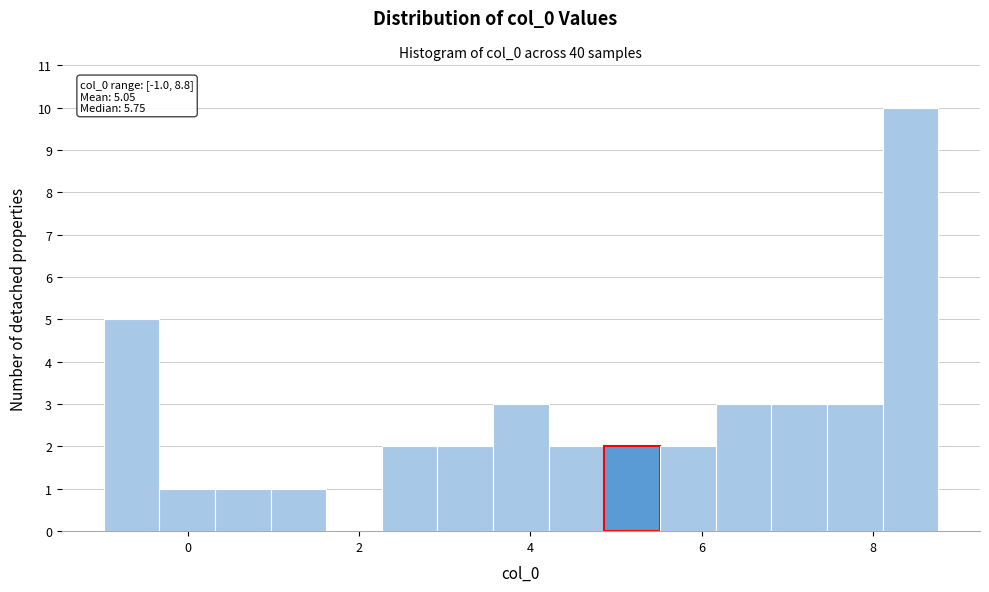

Read against the x-axis, roughly where is the centre of the tallest bar?

8.4